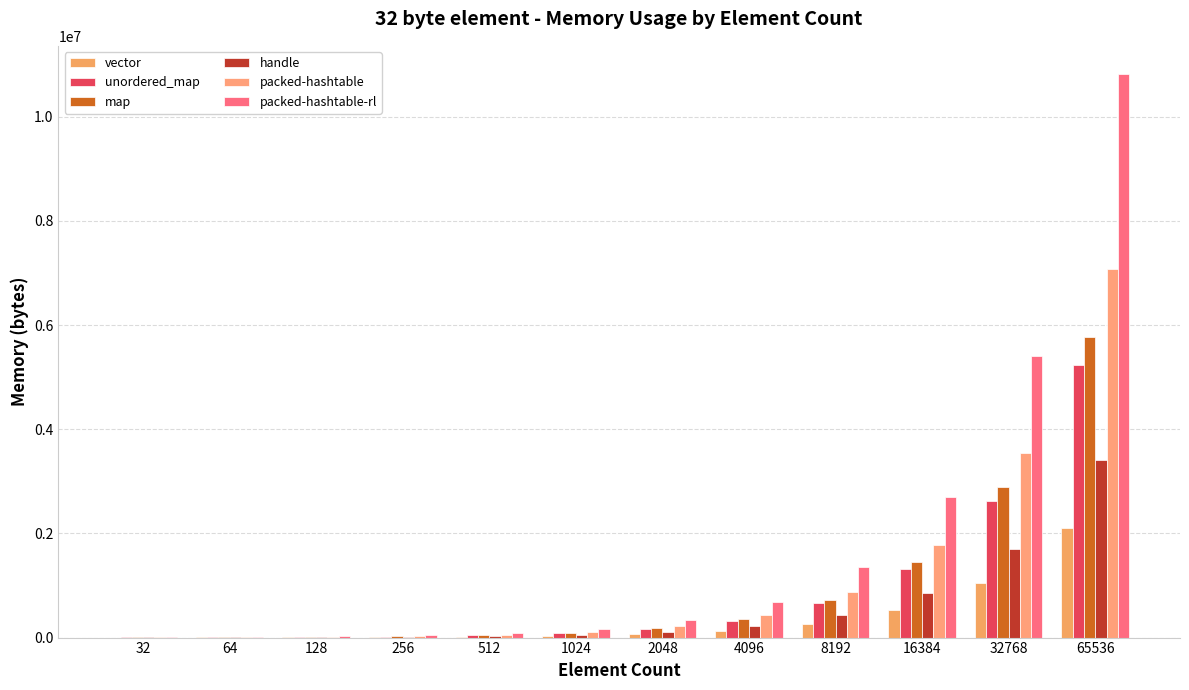

The value of vector at 32 is 1024. True or false?

True